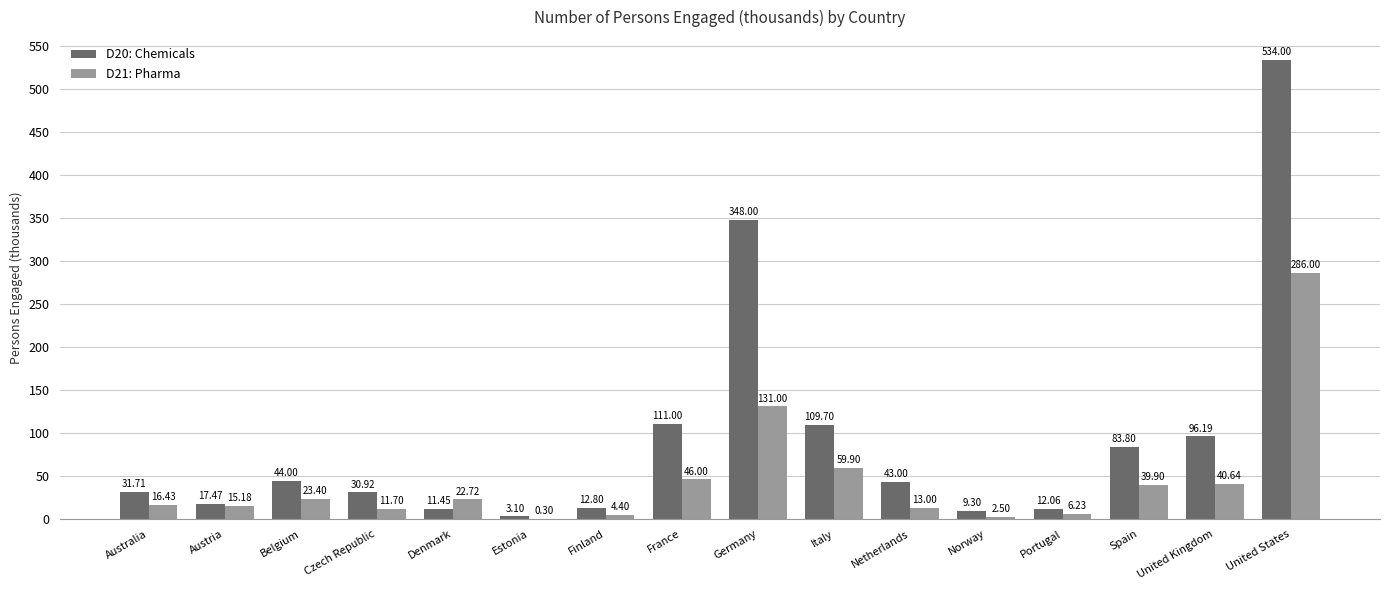

Which series changed the most between Denmark and Netherlands?

D20: Chemicals